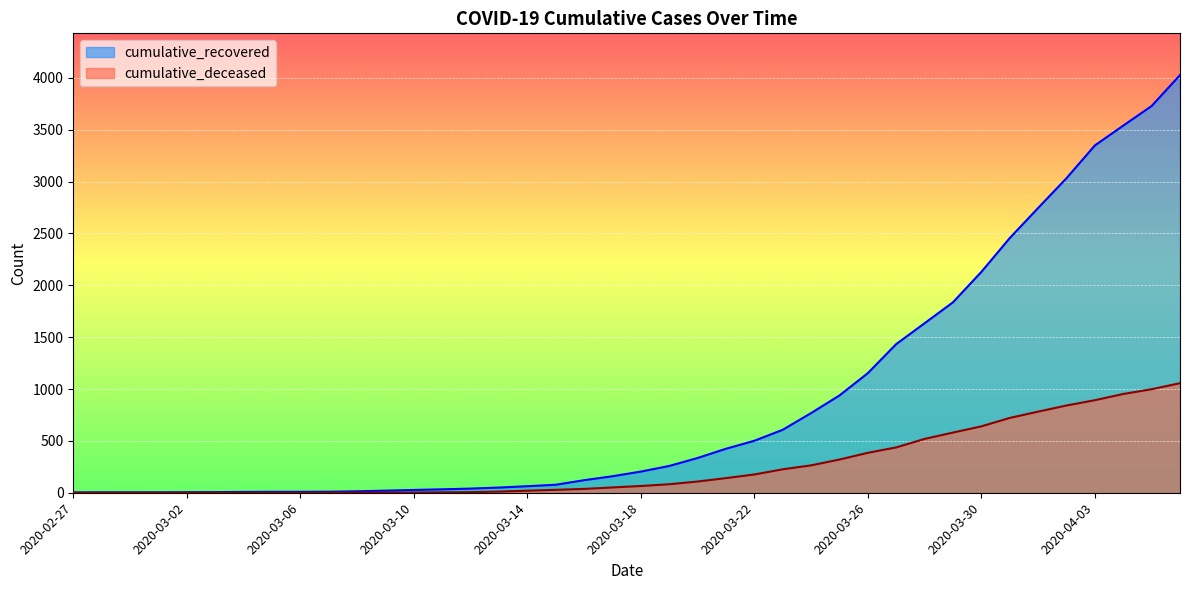

What is the total value across all series at 2020-04-04?

4491